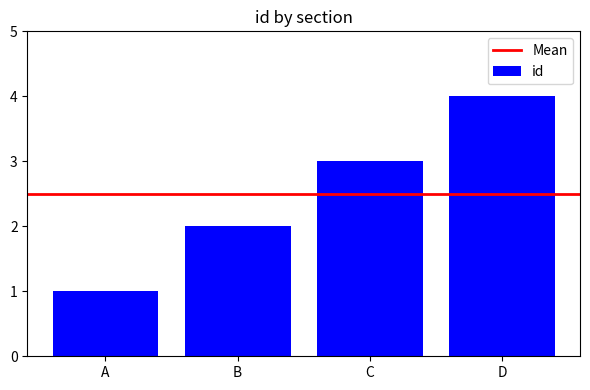

Is it true that the value at C is 4?

False